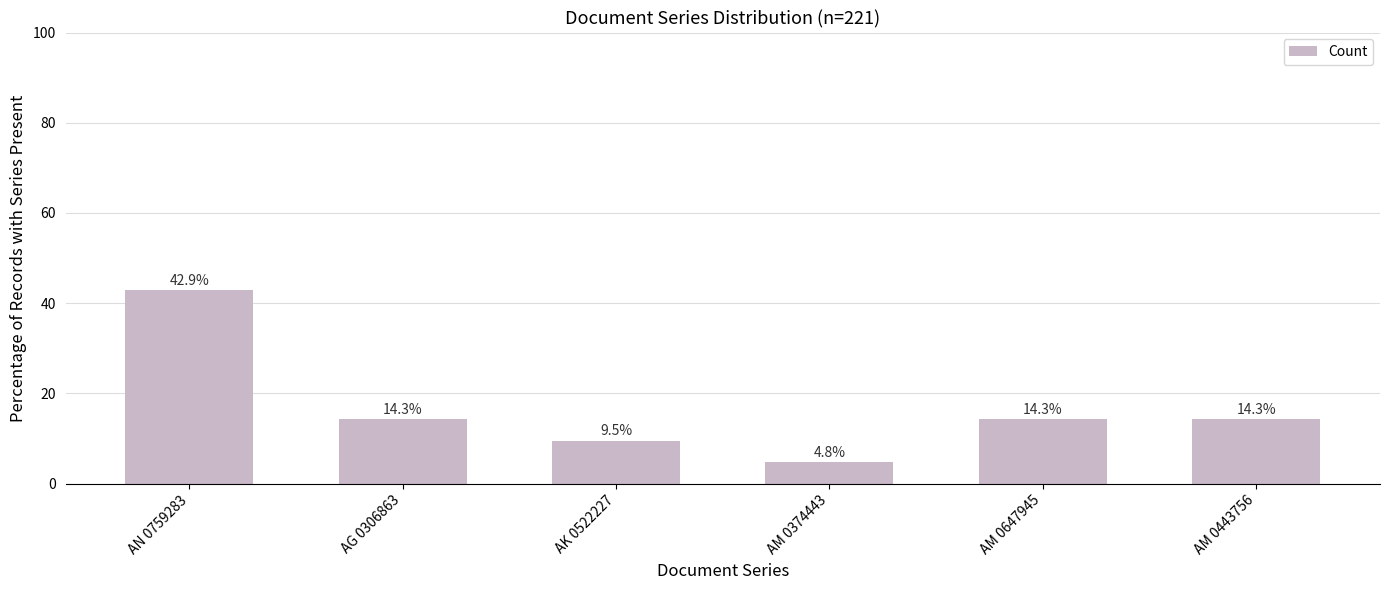

At which category does the chart reach its minimum across all series?

AM 0374443